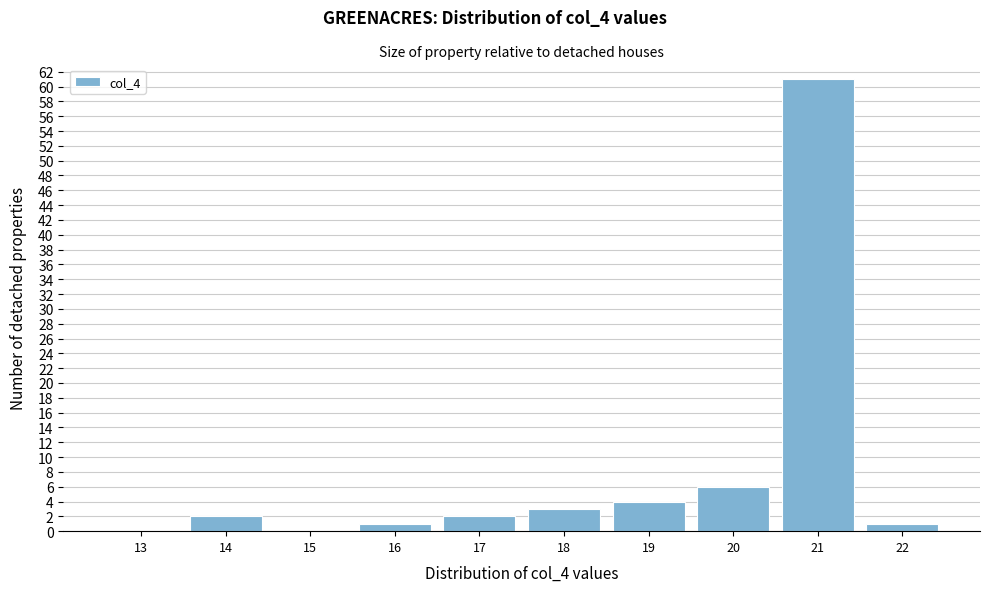

Reading right to left, extract all data points from this chart.

22=1	21=61	20=6	19=4	18=3	17=2	16=1	15=0	14=2	13=0